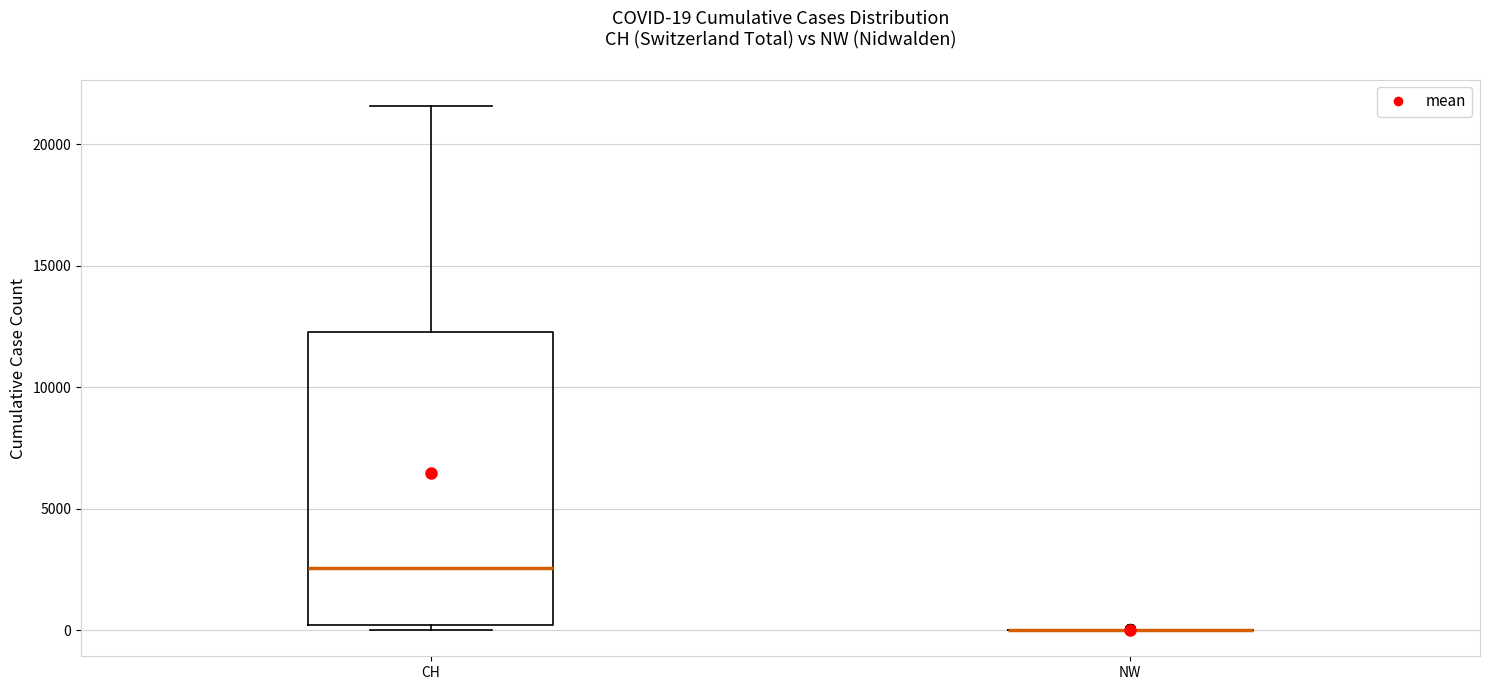

Comparing the boxes themselves (not the whiskers), which one is the tallest?

CH